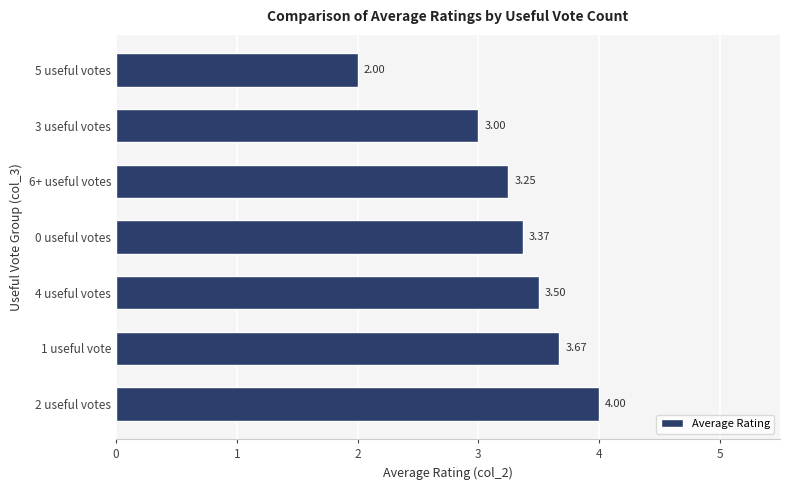

How many bars are there in total?

7